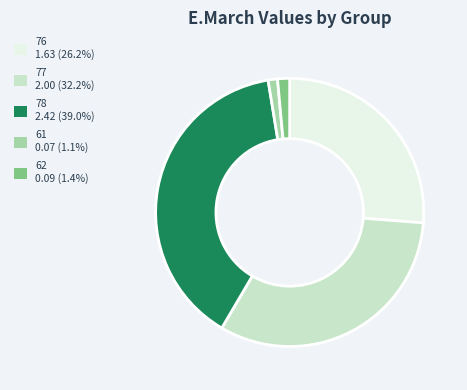

Is there a majority slice in this chart?

No